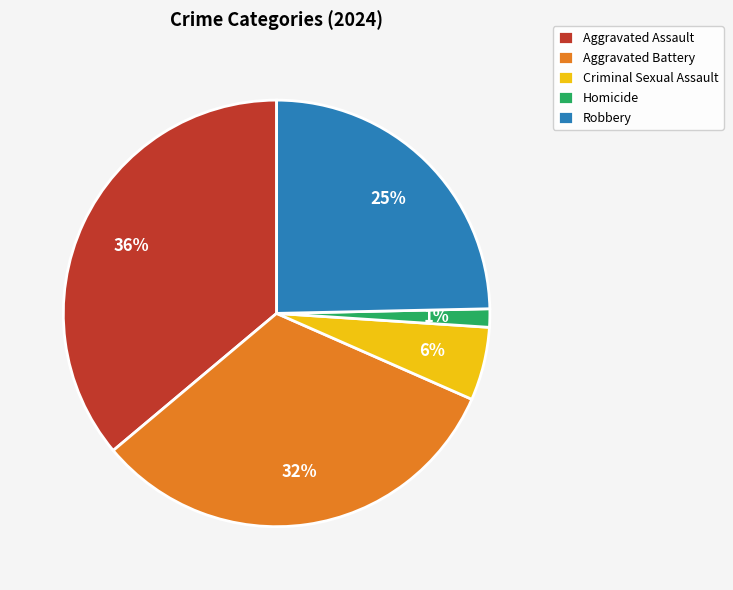

To the nearest percent, what is the difference between the Aggravated Assault and Homicide slice percentages?

35%